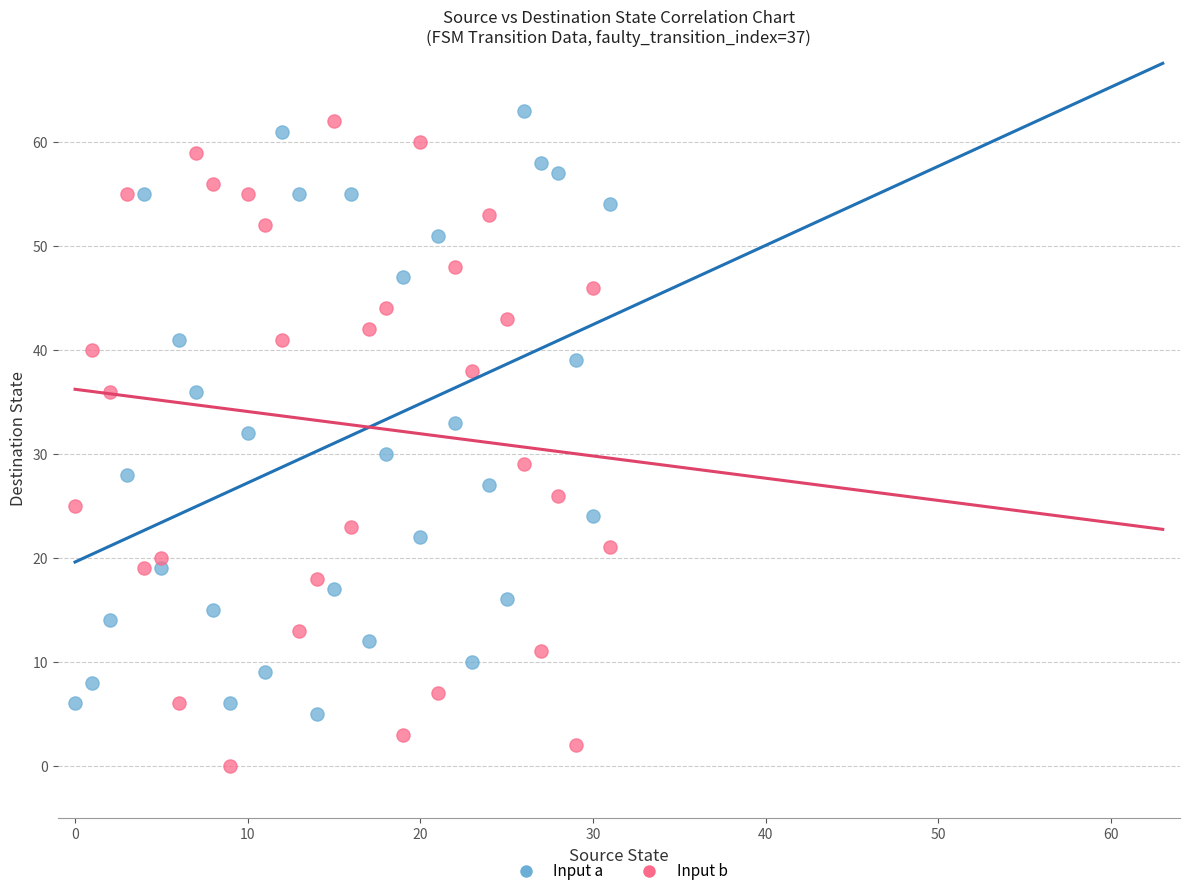

Across all data points, what is the range of Y values (max minus min)?

63